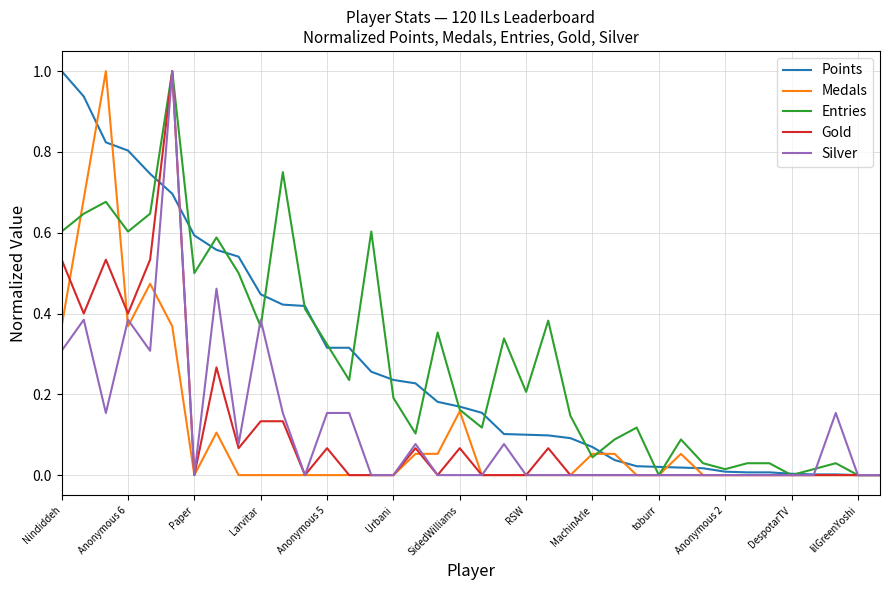

What is the maximum value shown in the chart?

1.0